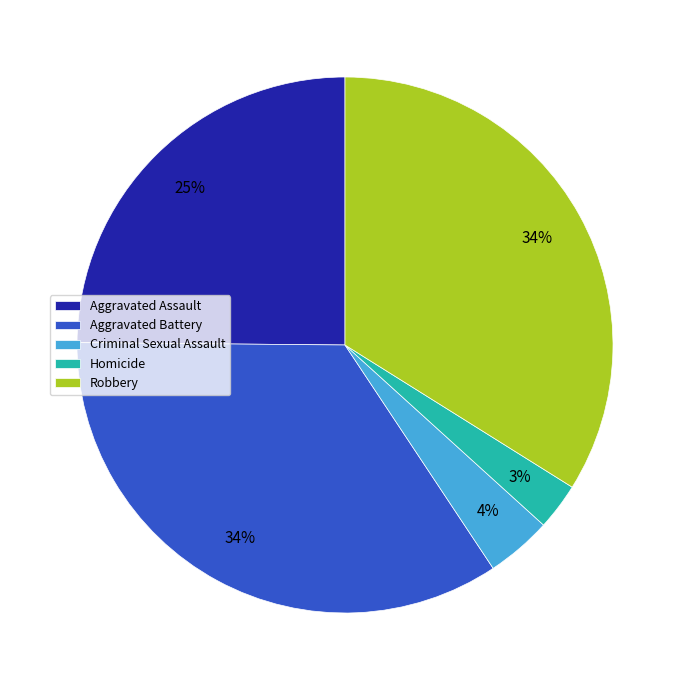

To the nearest percent, what is the average slice percentage?

20%